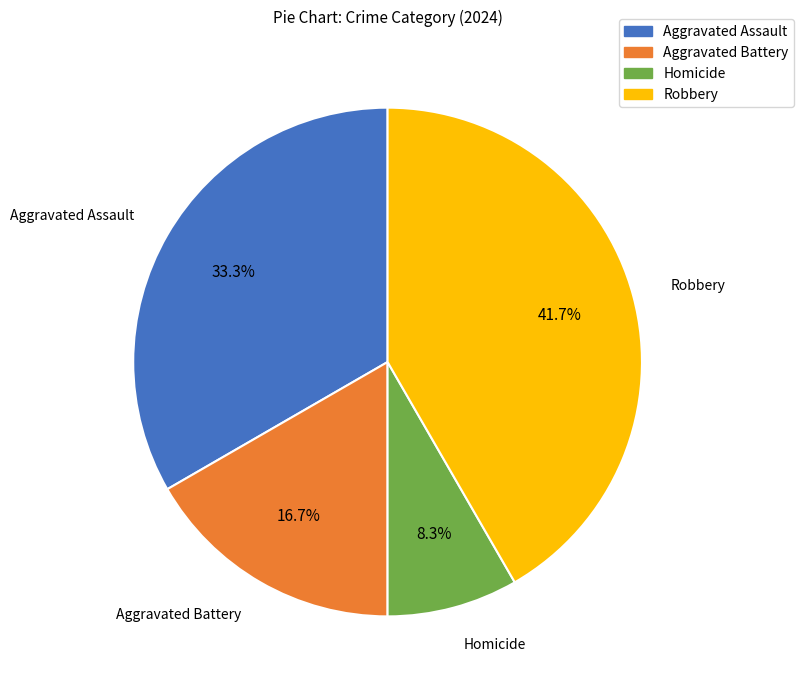

Which category has the biggest portion of the pie?

Robbery